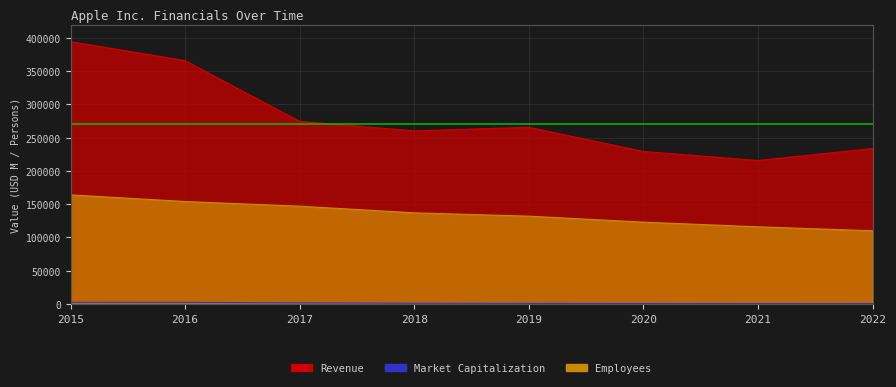

At how many categories does at least one series exceed 82928?

8